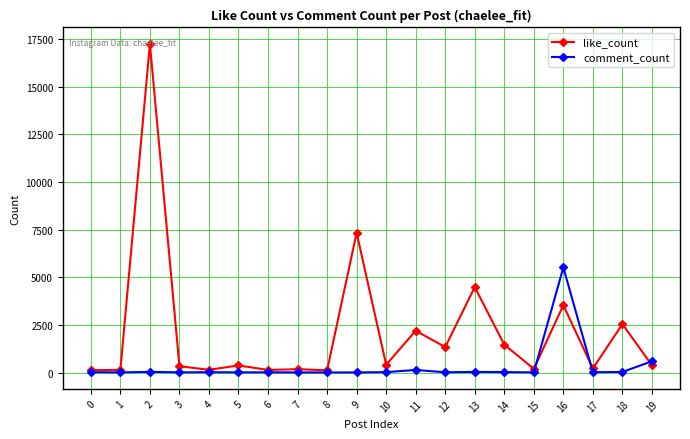

At how many categories does at least one series exceed 12990?

1